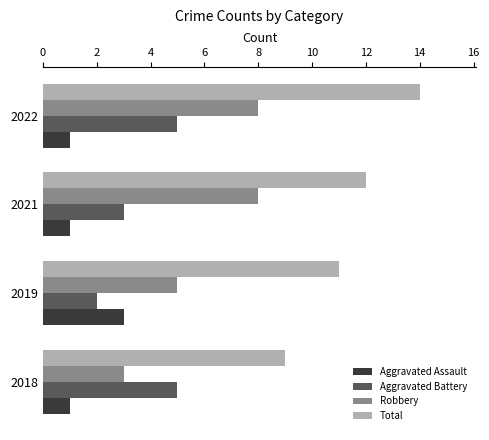

What is the average value of the Robbery series?

6